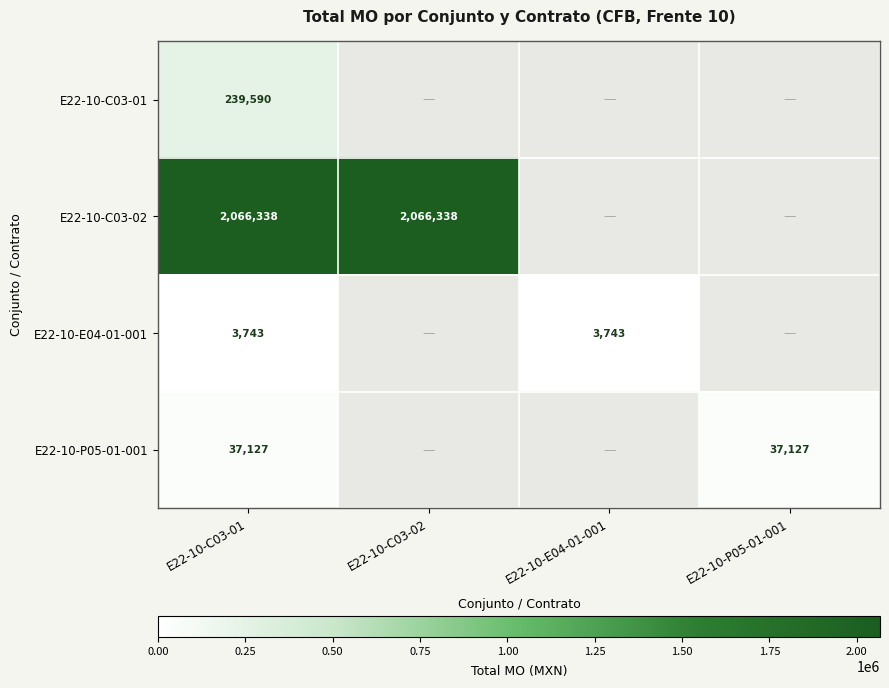

Rank the series at E22-10-C03-01 from highest to lowest value.

E22-10-C03-02, E22-10-C03-01, E22-10-P05-01-001, E22-10-E04-01-001